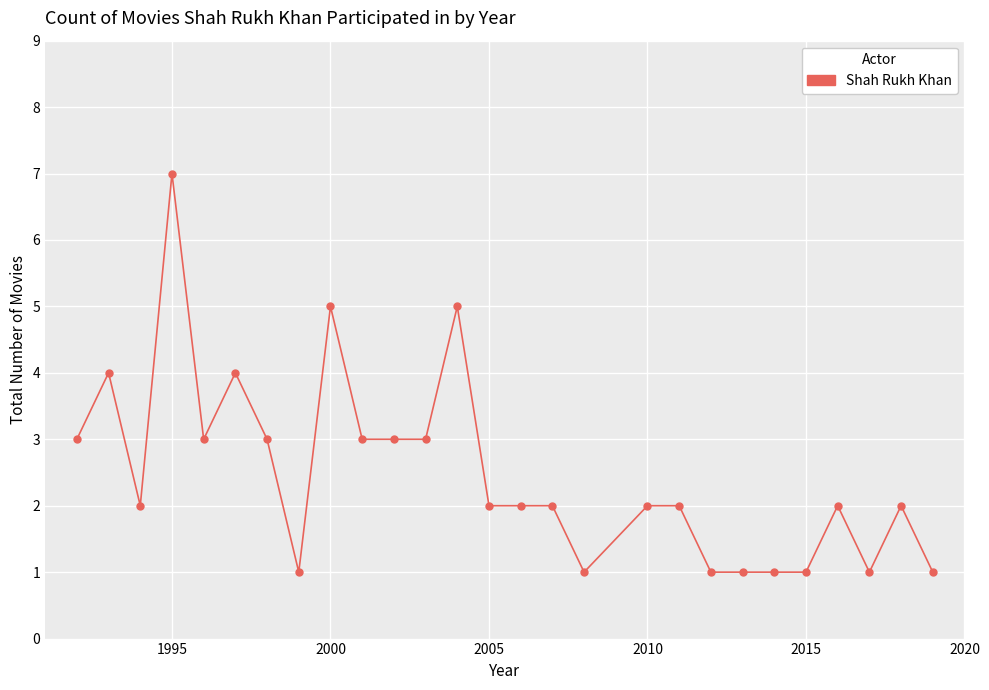

What is the difference between the second highest and second lowest values?

4